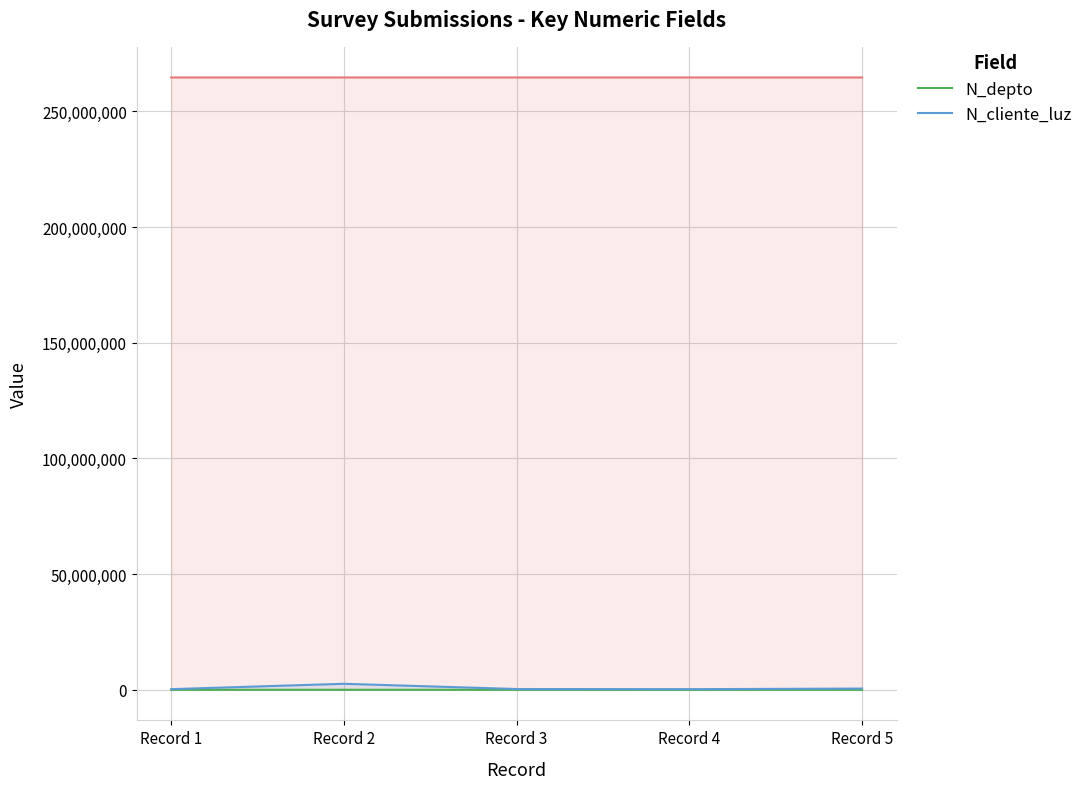

Does the chart display data point markers on the line(s)?

No